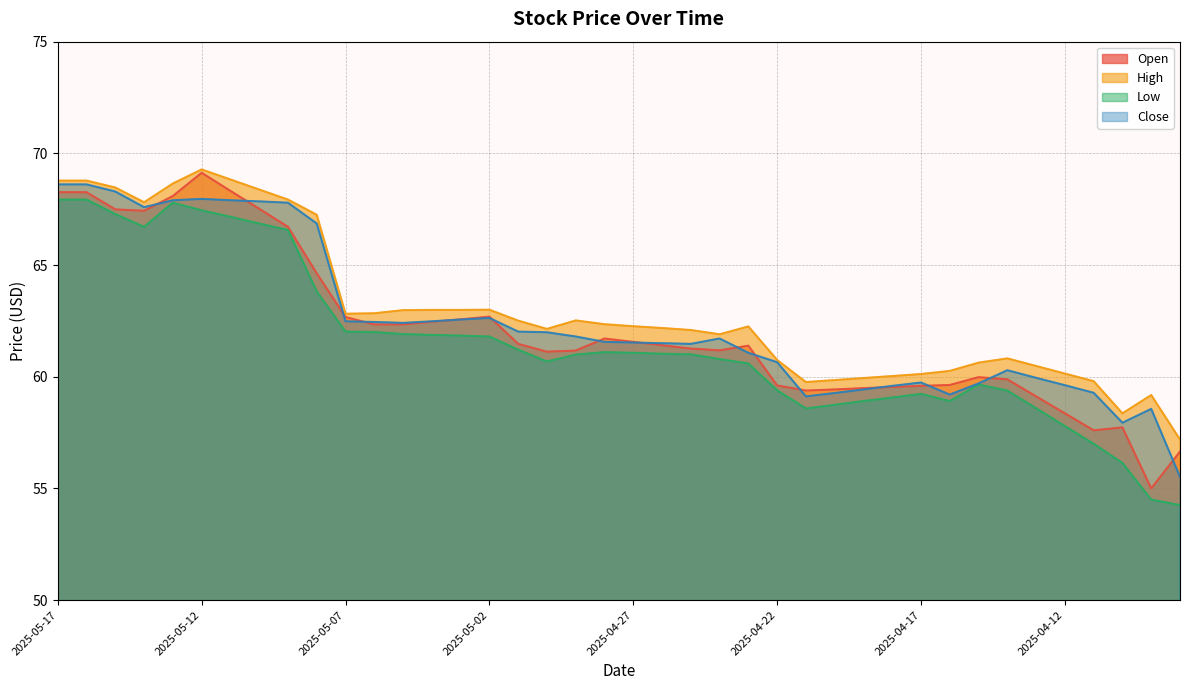

What is the difference between the second highest and second lowest values in the Low series?

13.4